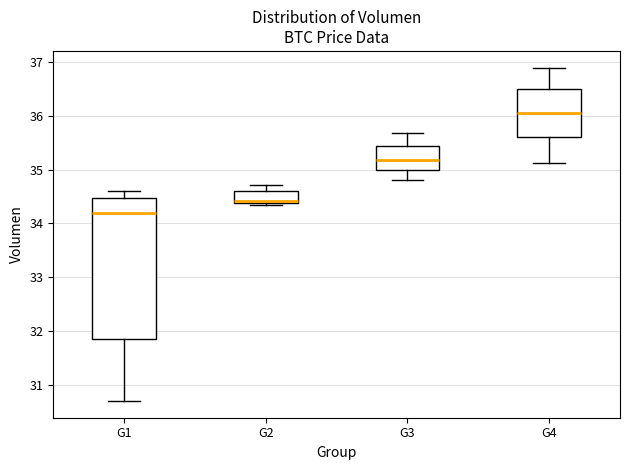

Which box's median line is the highest?

G4